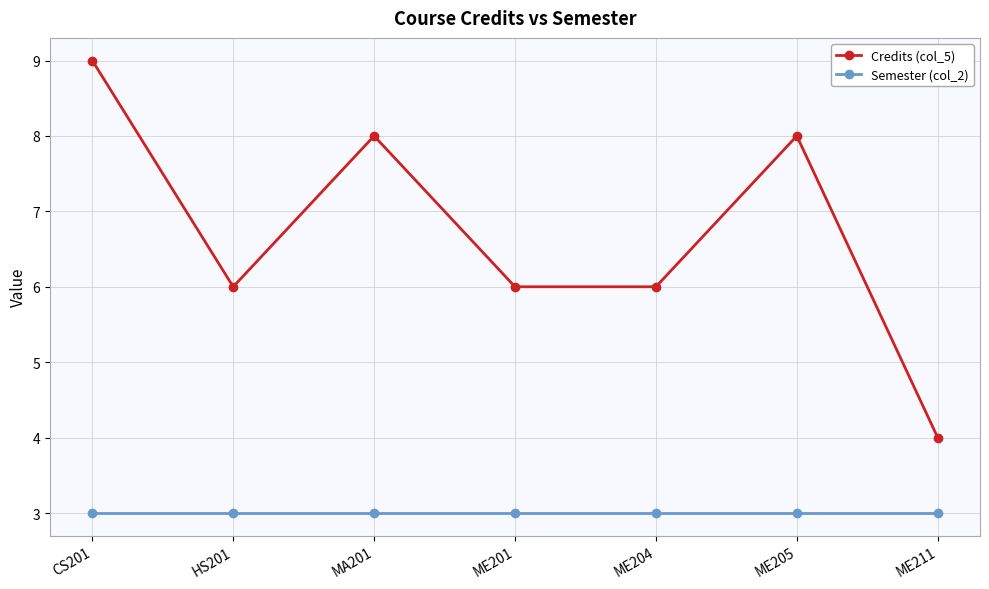

What is the value of the Semester (col_2) point at the 6th from the left?

3